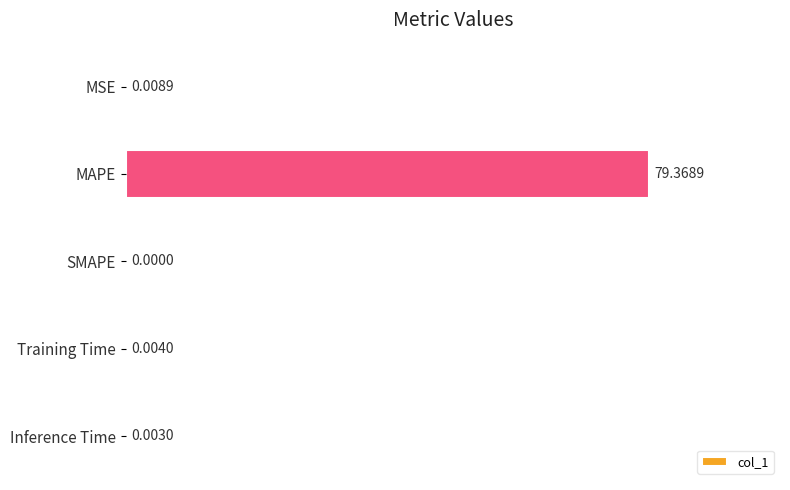

Which label corresponds to the largest value in the chart?

MAPE